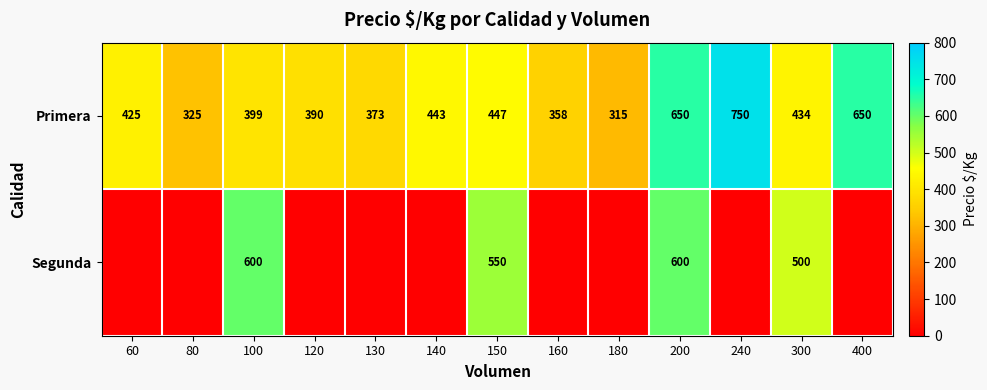

What is the sum of the Primera values at 120 and 150?

837